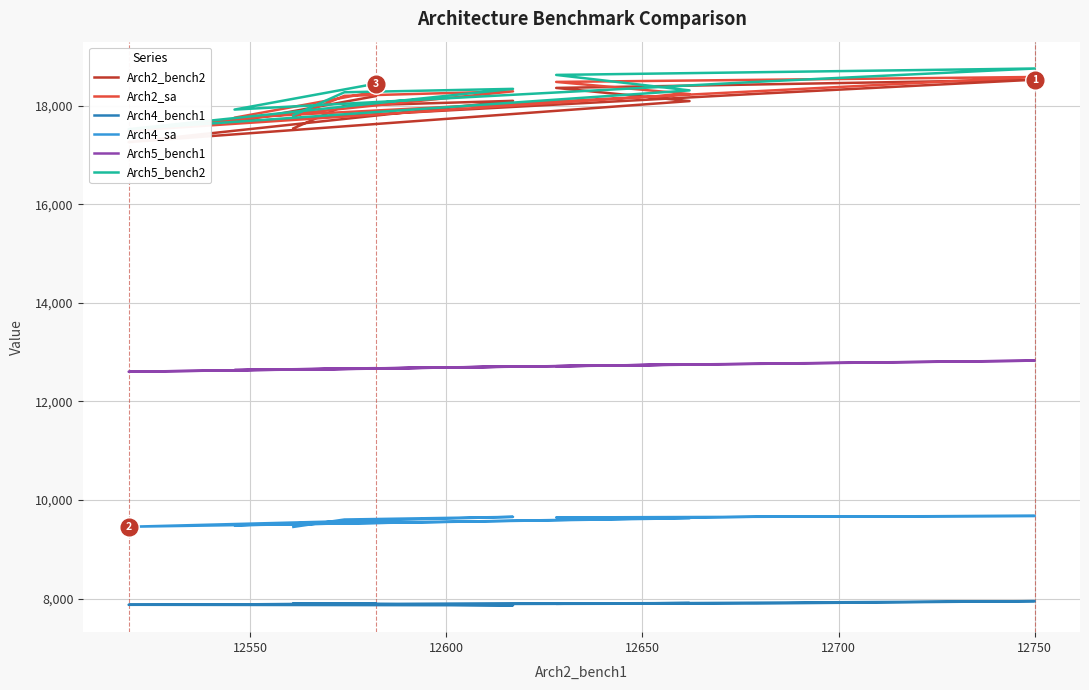

What is the label of the 9th point from the right?

12550